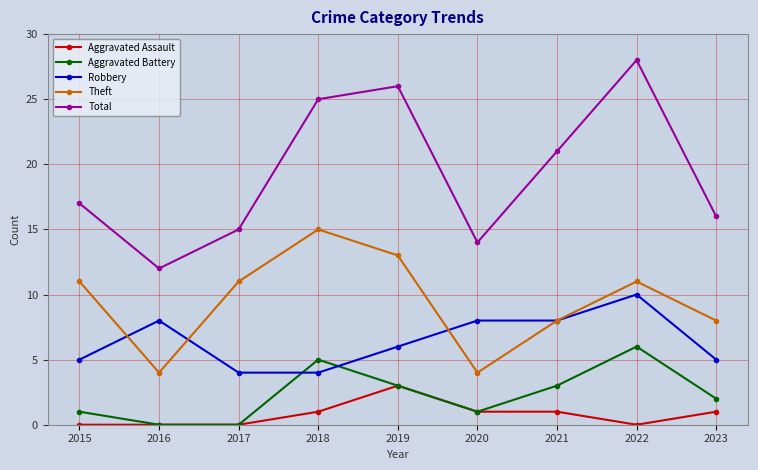

Which series has the widest spread of values?

Total